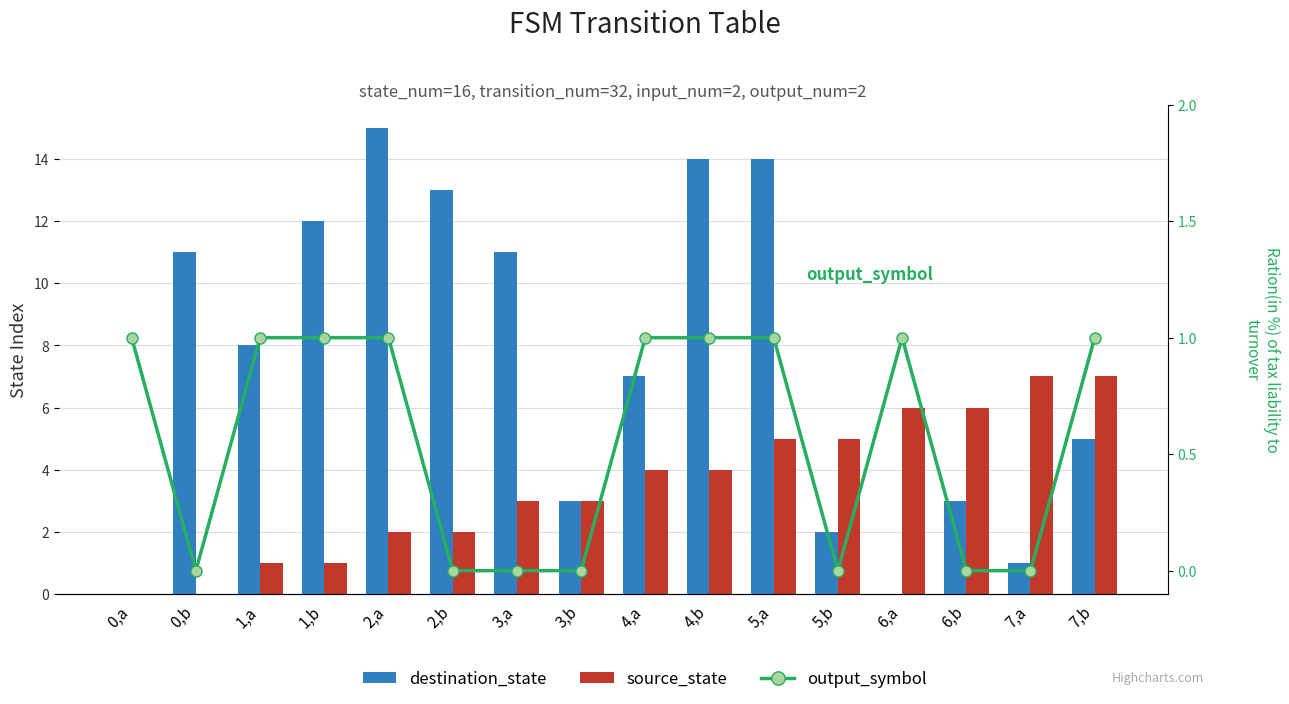

True or false: source_state has a value of 5 at 7,b.

False